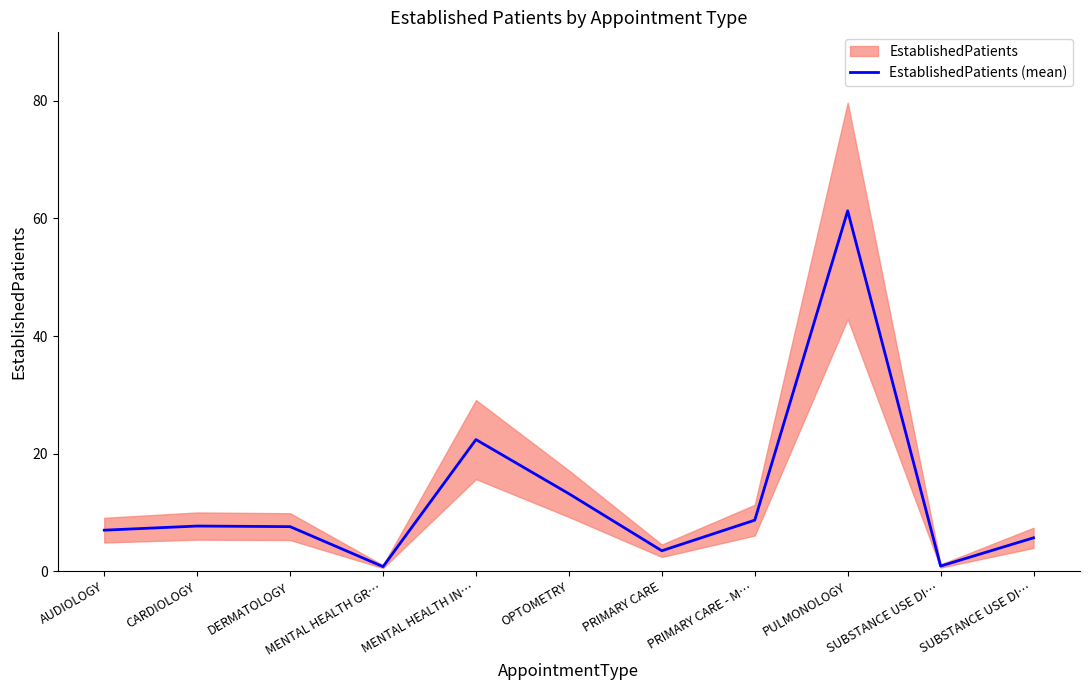

What is the average value?

12.6